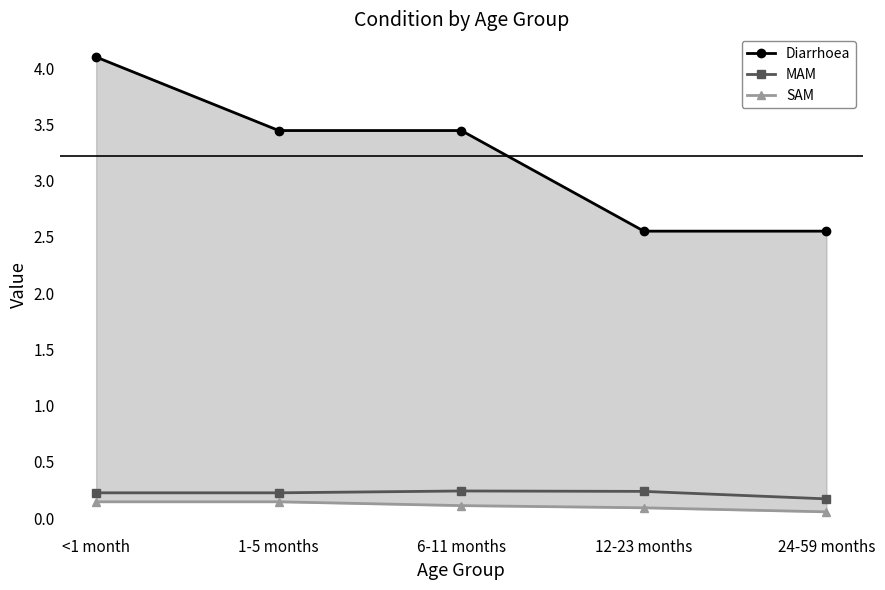

How many data points in Diarrhoea are less than 3?

2